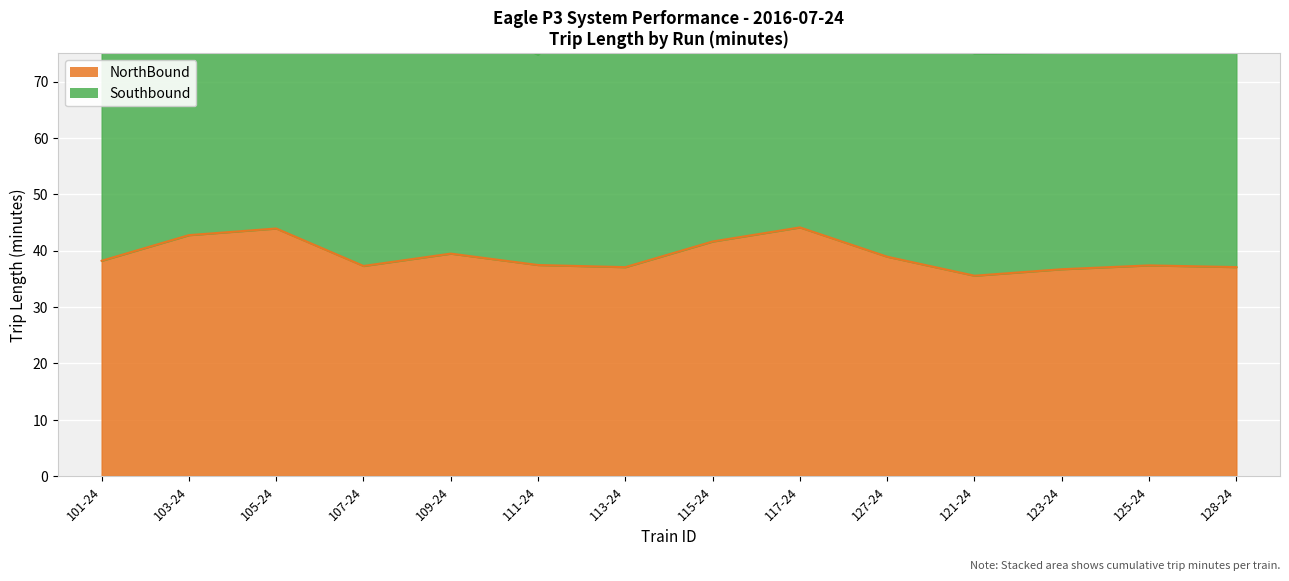

What is the difference between the maximum and second lowest values?

7.4